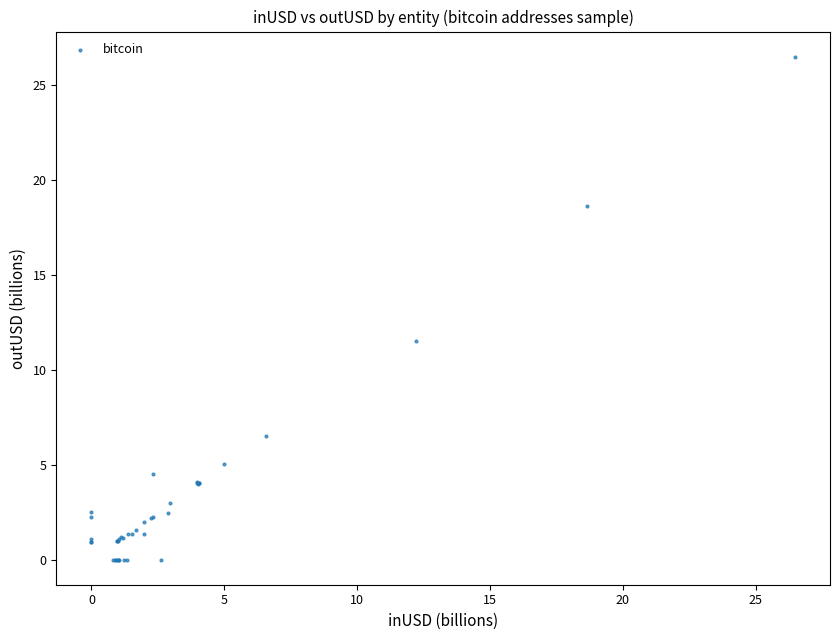

What Y value in the scatter plot is closest to 13?

11.5